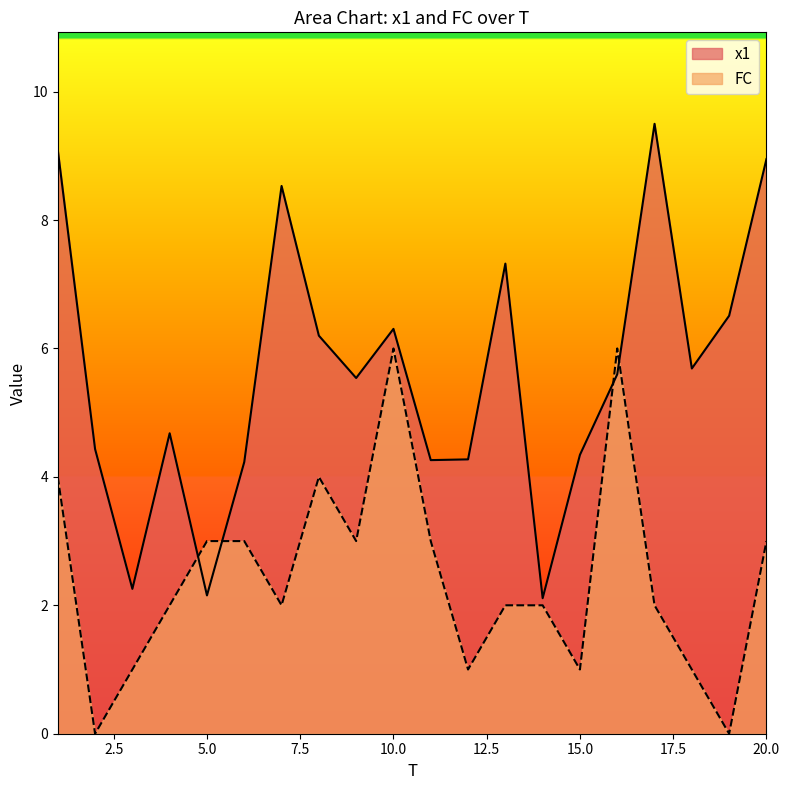

What is the sum of the FC values at 19 and 10?

6.0